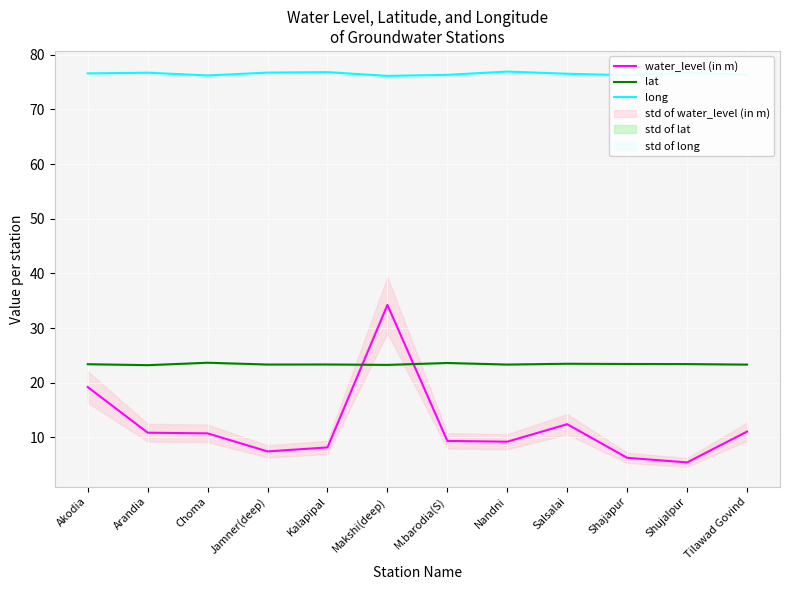

Where do water_level (in m) and lat first cross each other?

Kalapipal and Makshi(deep)